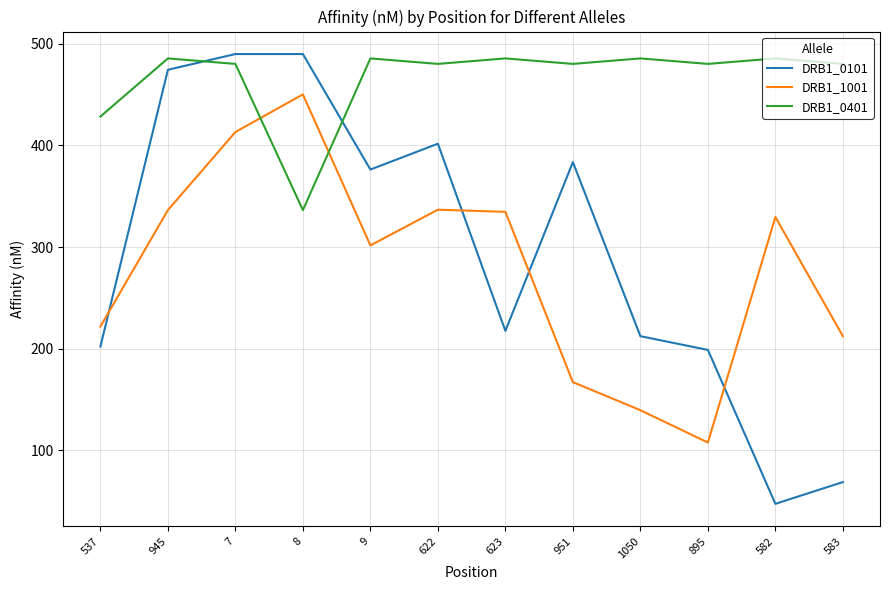

What is the sum of the DRB1_0401 values at 951 and 7?

960.4